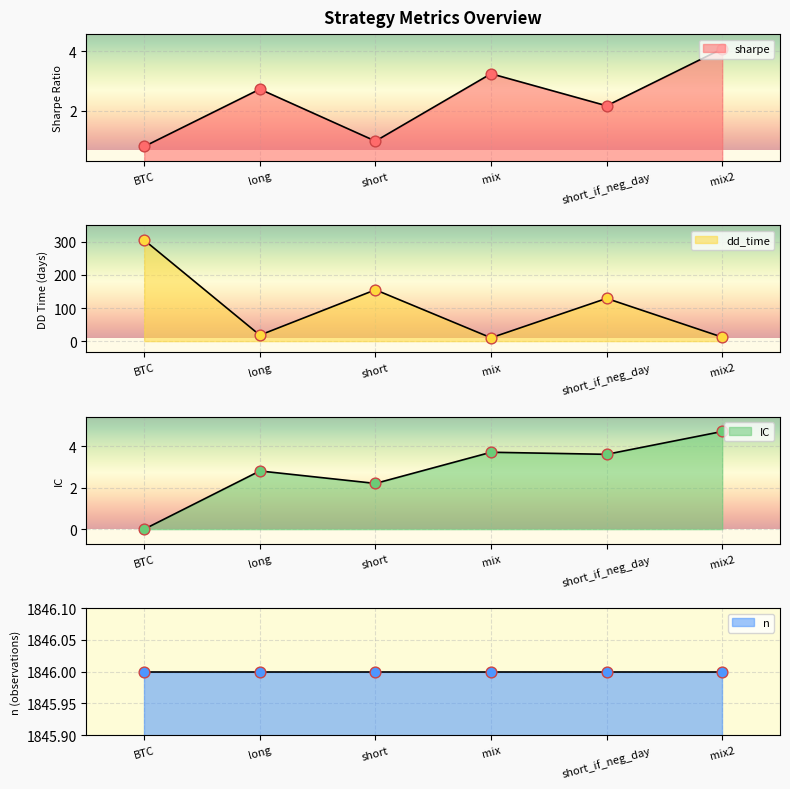

What is the total value across all series at BTC?

305.8